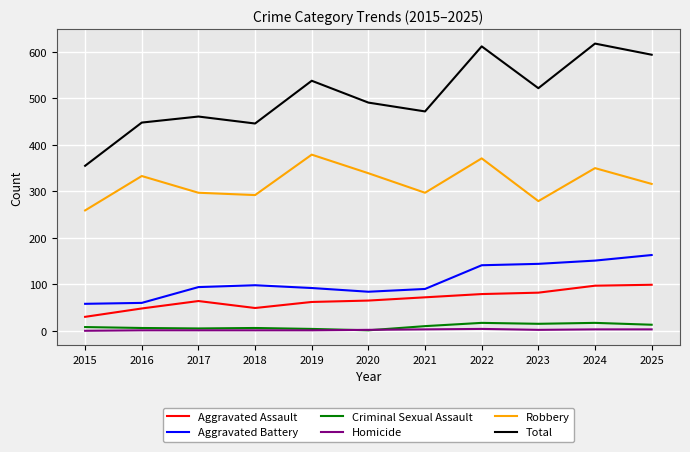

What is the sum of all Aggravated Assault values?

747